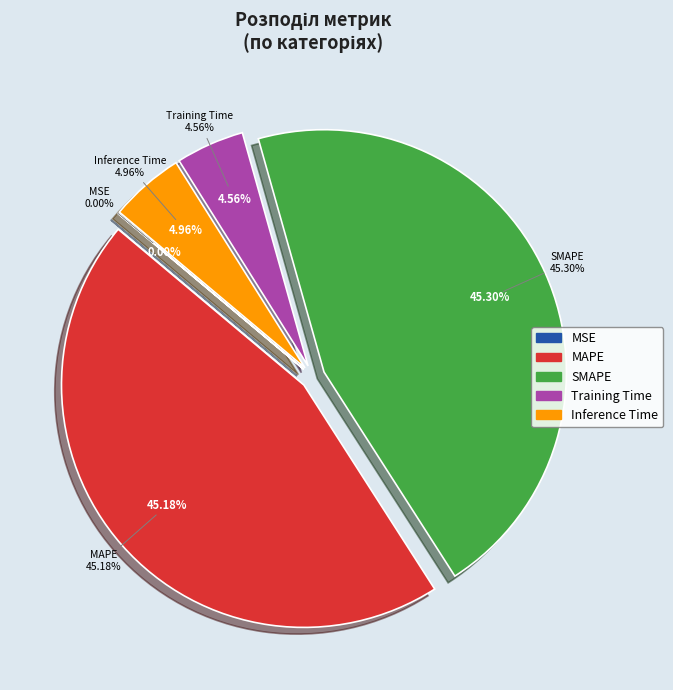

Is it true that Training Time is 5% of the pie?

True